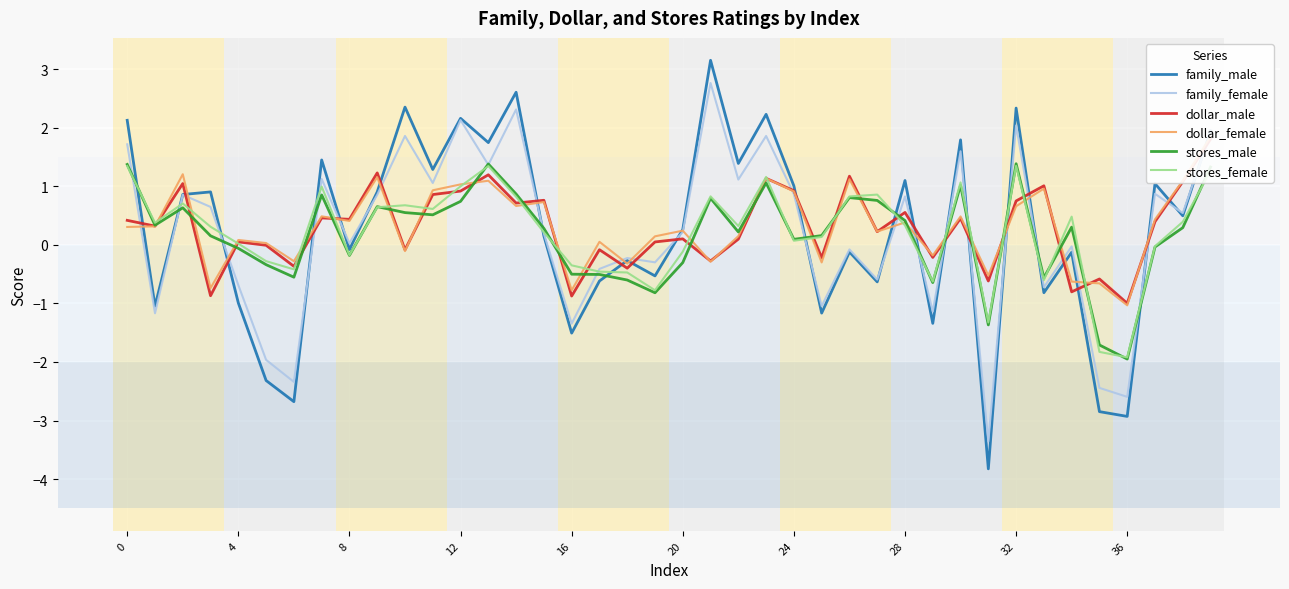

True or false: family_male has a value of 3.2 at 12.

False